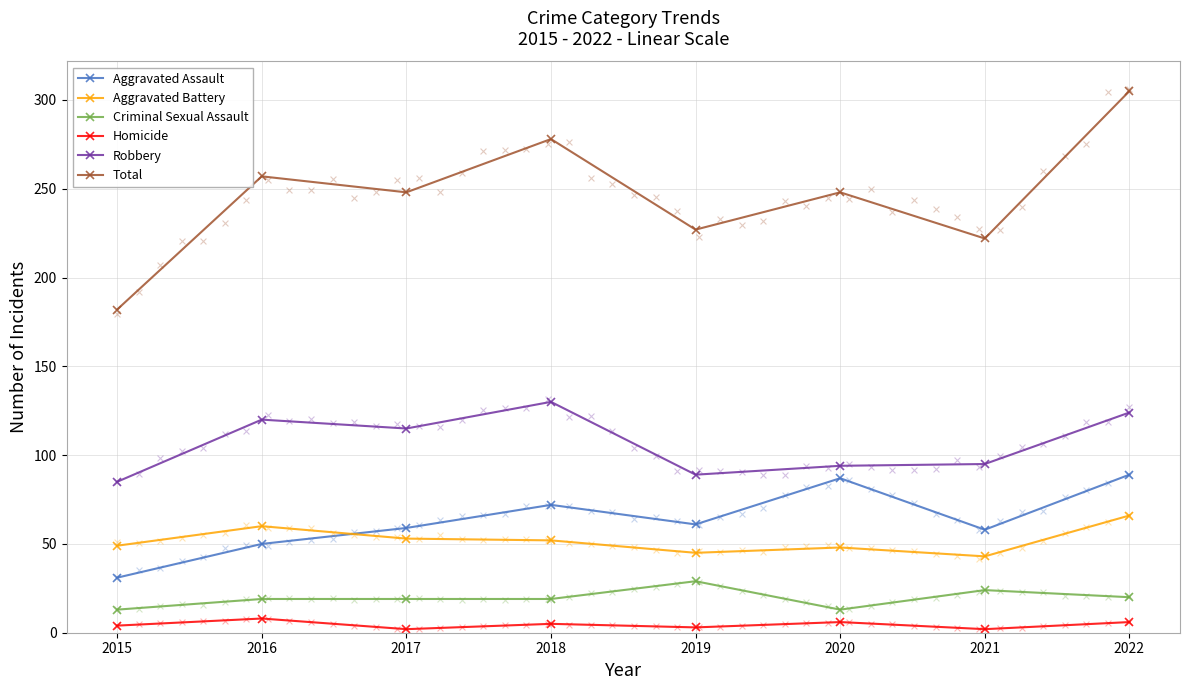

Is the value of Aggravated Assault at 2021 greater than the value of Robbery at 2017?

No